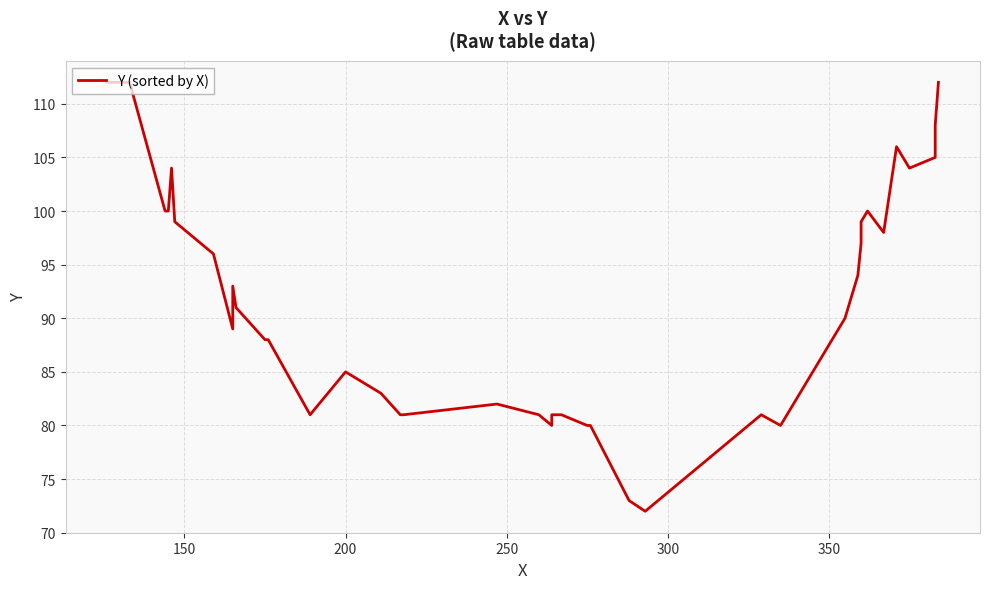

True or false: the data shows 141 at 28.

False